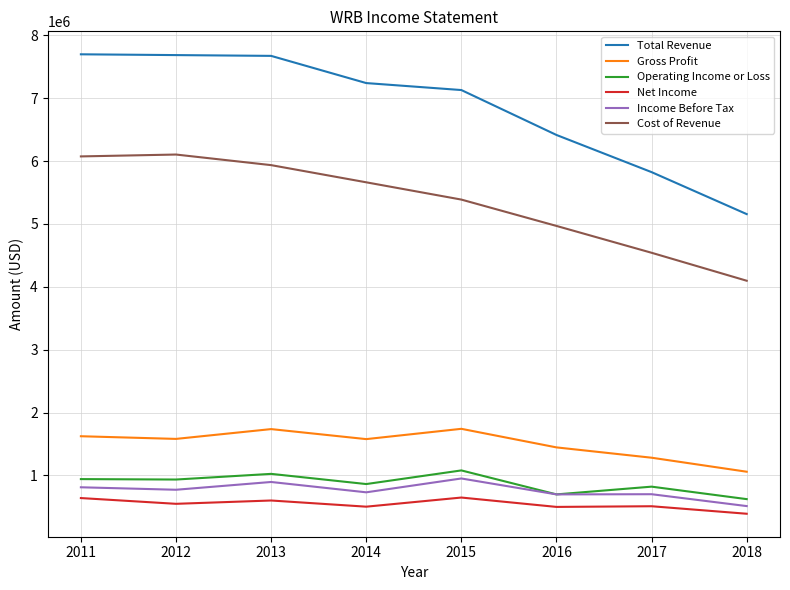

Which series has the largest total across all categories?

Total Revenue